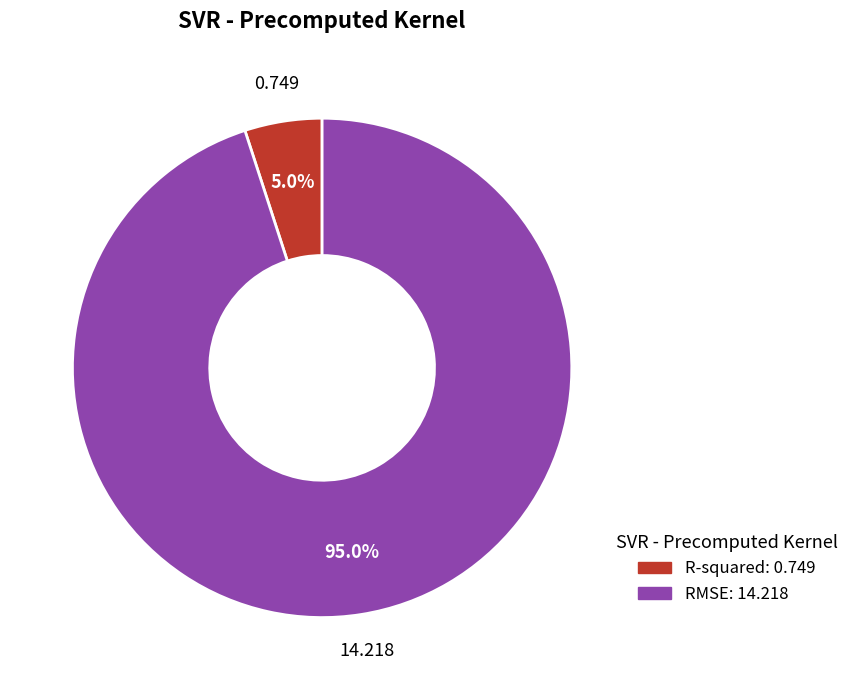

To the nearest percent, what portion does RMSE represent?

95%